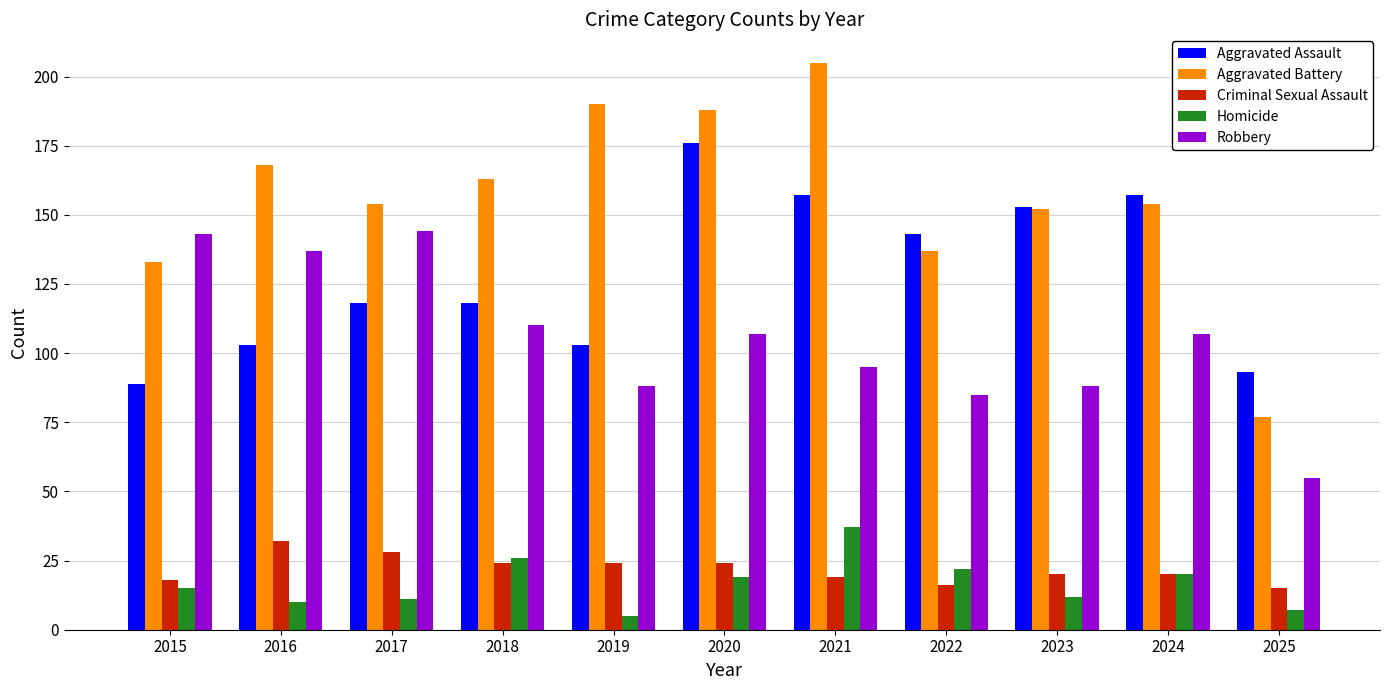

True or false: Robbery has a value of 126 at 2022.

False